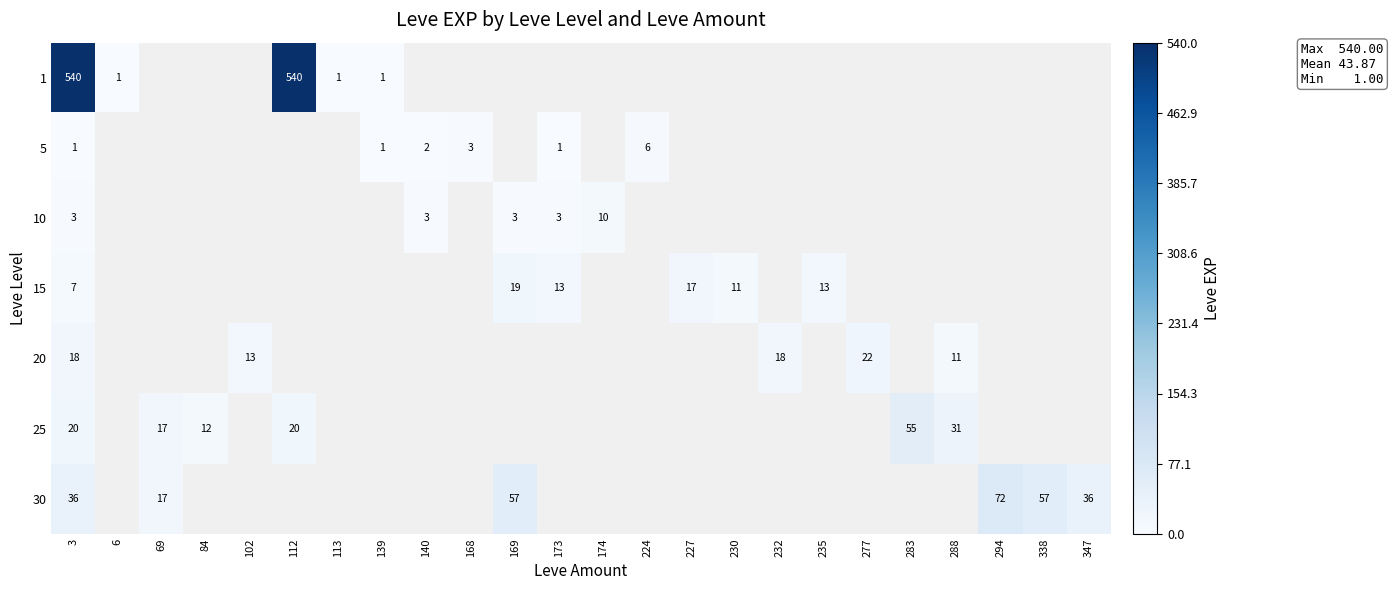

Is it true that 15 equals 7 at 3?

True